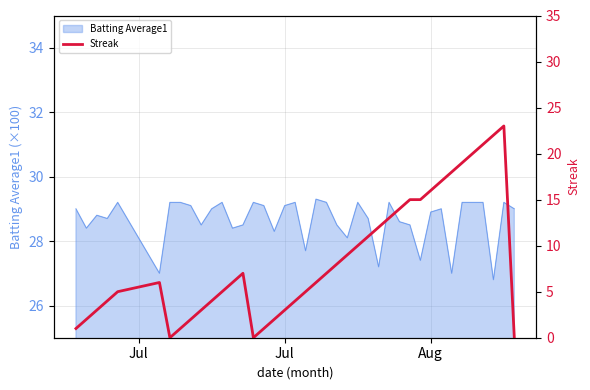

True or false: there are more than 2 points higher than both neighbors.

True